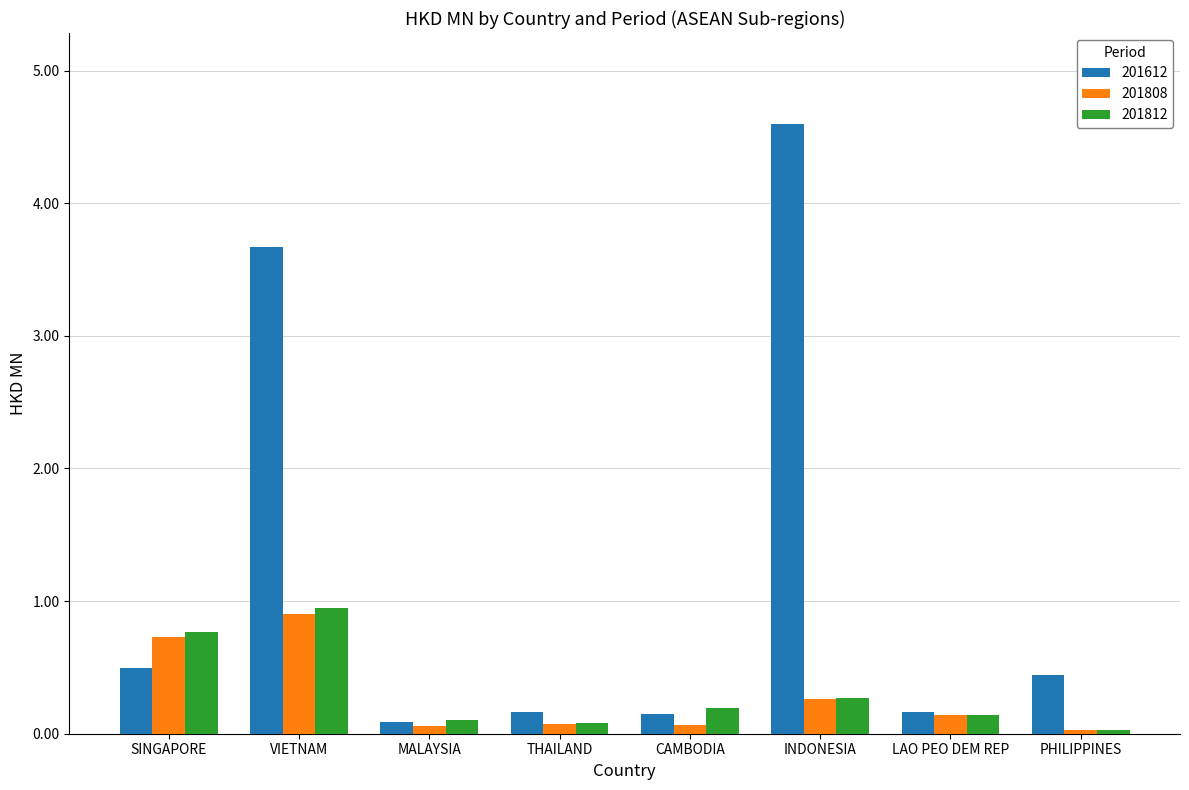

How many bars are there in total?

24